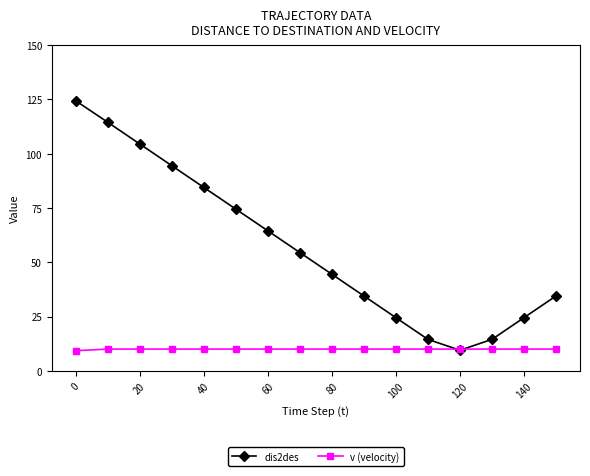

What is the value of the dis2des point at the 14th from the left?

14.5